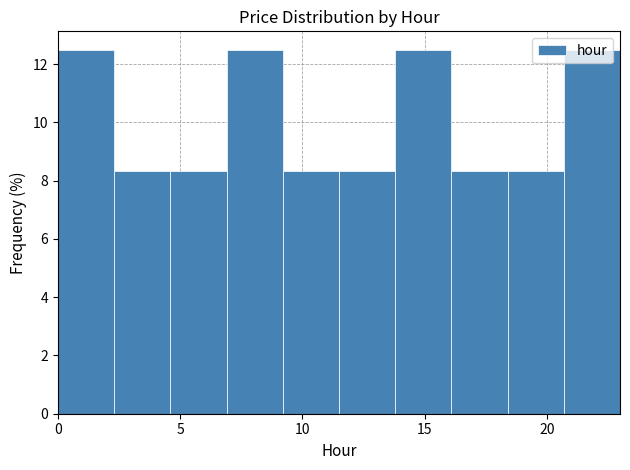

Reading left to right, list every bar in this chart as the range it spans on the x-axis followed by its height. Neither the bar edges nor the heights are printed on the chart, so give them approximately, as read against the axes.

0.0 to 2.3: 12.6
2.3 to 4.6: 8.4
4.6 to 6.9: 8.4
6.9 to 9.2: 12.6
9.2 to 11.5: 8.4
11.5 to 13.8: 8.4
13.8 to 16.1: 12.6
16.1 to 18.4: 8.4
18.4 to 20.7: 8.4
20.7 to 23.0: 12.6